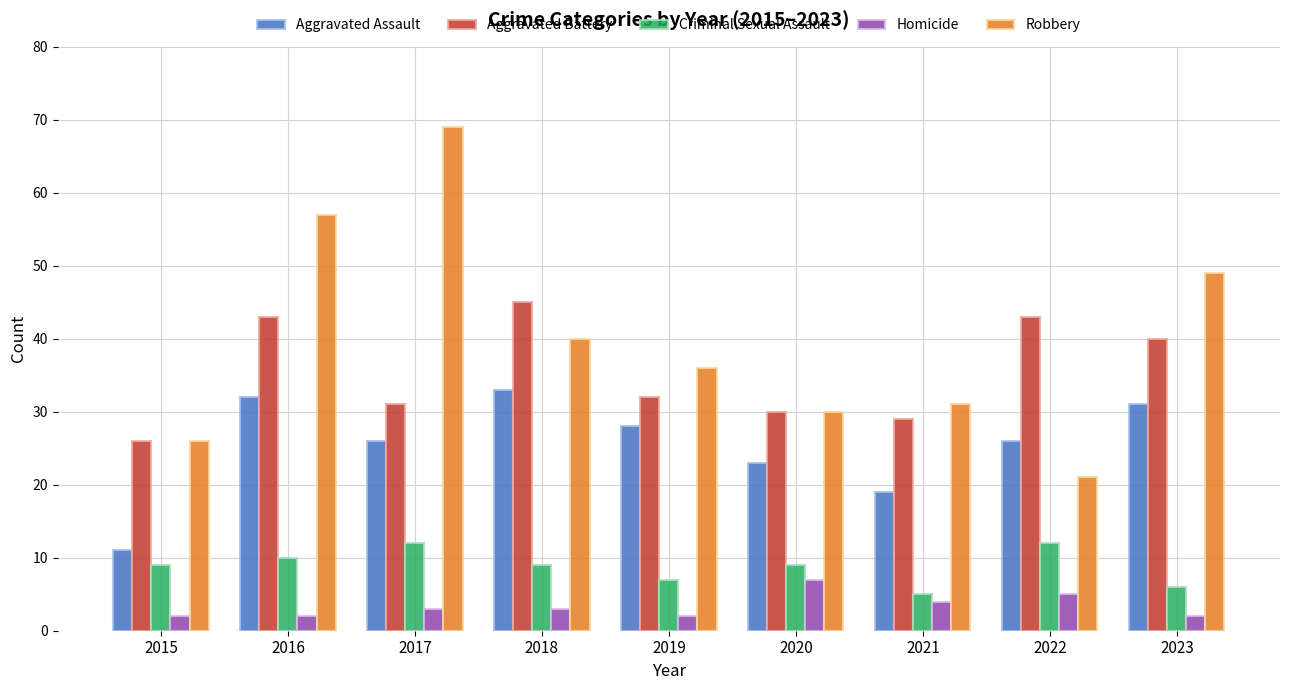

Between 2019 and 2021, which series saw the biggest shift?

Aggravated Assault